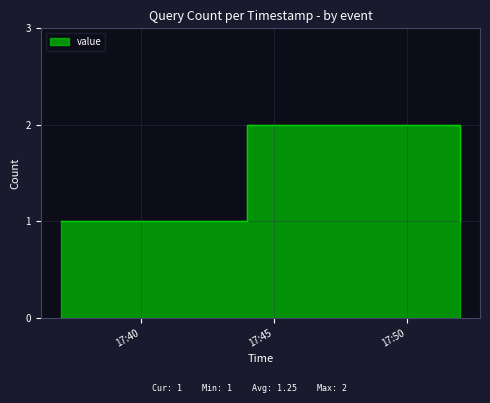

At which label is the value closest to 1?

2019-05-05 17:37:00